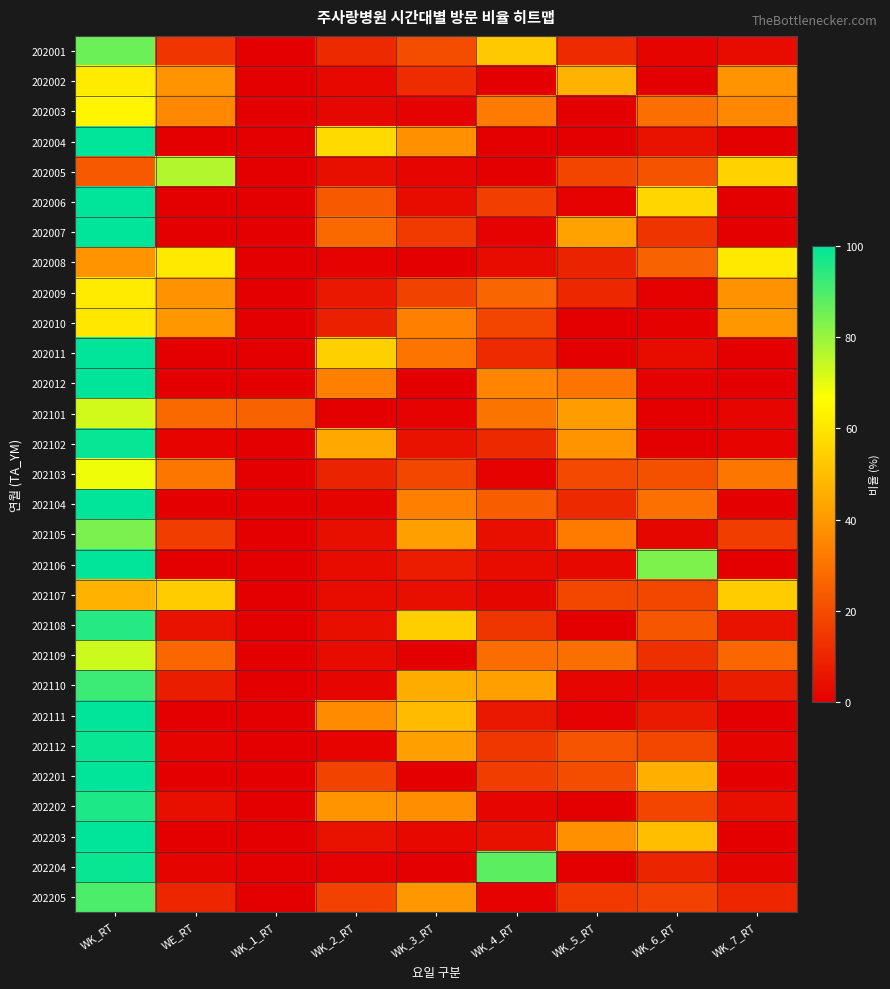

Reading left to right, list all the values displayed in this chart.

202001: WK_RT=85.9	WE_RT=14.1	WK_1_RT=0.0	WK_2_RT=11.1	WK_3_RT=20.5	WK_4_RT=52.6	WK_5_RT=11.5	WK_6_RT=1.4	WK_7_RT=3.0
202002: WK_RT=61.4	WE_RT=38.6	WK_1_RT=0.0	WK_2_RT=2.5	WK_3_RT=11.7	WK_4_RT=0.4	WK_5_RT=46.9	WK_6_RT=0.0	WK_7_RT=38.6
202003: WK_RT=64.2	WE_RT=35.9	WK_1_RT=0.0	WK_2_RT=2.0	WK_3_RT=0.9	WK_4_RT=32.2	WK_5_RT=0.0	WK_6_RT=29.1	WK_7_RT=35.9
202004: WK_RT=100.0	WE_RT=0.0	WK_1_RT=0.0	WK_2_RT=57.0	WK_3_RT=38.0	WK_4_RT=0.0	WK_5_RT=0.0	WK_6_RT=4.9	WK_7_RT=0.0
202005: WK_RT=23.3	WE_RT=76.7	WK_1_RT=0.0	WK_2_RT=3.9	WK_3_RT=1.4	WK_4_RT=0.0	WK_5_RT=18.0	WK_6_RT=21.7	WK_7_RT=55.0
202006: WK_RT=100.0	WE_RT=0.0	WK_1_RT=0.0	WK_2_RT=23.5	WK_3_RT=3.1	WK_4_RT=16.6	WK_5_RT=0.8	WK_6_RT=56.0	WK_7_RT=0.0
202007: WK_RT=100.0	WE_RT=0.0	WK_1_RT=0.0	WK_2_RT=27.5	WK_3_RT=15.4	WK_4_RT=0.8	WK_5_RT=42.5	WK_6_RT=13.8	WK_7_RT=0.0
202008: WK_RT=39.0	WE_RT=61.0	WK_1_RT=0.0	WK_2_RT=0.9	WK_3_RT=0.0	WK_4_RT=3.2	WK_5_RT=9.2	WK_6_RT=25.7	WK_7_RT=61.0
202009: WK_RT=61.7	WE_RT=38.3	WK_1_RT=0.0	WK_2_RT=6.6	WK_3_RT=17.5	WK_4_RT=26.5	WK_5_RT=10.5	WK_6_RT=0.6	WK_7_RT=38.3
202010: WK_RT=60.4	WE_RT=39.6	WK_1_RT=0.0	WK_2_RT=8.4	WK_3_RT=33.6	WK_4_RT=17.9	WK_5_RT=0.0	WK_6_RT=0.4	WK_7_RT=39.6
202011: WK_RT=100.0	WE_RT=0.0	WK_1_RT=0.0	WK_2_RT=54.7	WK_3_RT=30.7	WK_4_RT=11.2	WK_5_RT=0.0	WK_6_RT=3.4	WK_7_RT=0.0
202012: WK_RT=100.0	WE_RT=0.0	WK_1_RT=0.0	WK_2_RT=33.5	WK_3_RT=0.0	WK_4_RT=34.8	WK_5_RT=30.8	WK_6_RT=0.9	WK_7_RT=0.0
202101: WK_RT=72.5	WE_RT=27.5	WK_1_RT=25.9	WK_2_RT=0.0	WK_3_RT=0.8	WK_4_RT=30.6	WK_5_RT=41.2	WK_6_RT=0.0	WK_7_RT=1.6
202102: WK_RT=99.0	WE_RT=1.0	WK_1_RT=0.0	WK_2_RT=44.4	WK_3_RT=5.0	WK_4_RT=10.9	WK_5_RT=38.7	WK_6_RT=0.0	WK_7_RT=1.0
202103: WK_RT=68.7	WE_RT=31.3	WK_1_RT=0.0	WK_2_RT=9.2	WK_3_RT=18.6	WK_4_RT=0.7	WK_5_RT=19.3	WK_6_RT=20.9	WK_7_RT=31.3
202104: WK_RT=100.0	WE_RT=0.0	WK_1_RT=0.0	WK_2_RT=1.3	WK_3_RT=33.8	WK_4_RT=24.7	WK_5_RT=10.9	WK_6_RT=29.4	WK_7_RT=0.0
202105: WK_RT=84.0	WE_RT=16.0	WK_1_RT=0.0	WK_2_RT=4.2	WK_3_RT=41.8	WK_4_RT=3.8	WK_5_RT=32.4	WK_6_RT=1.8	WK_7_RT=16.0
202106: WK_RT=100.0	WE_RT=0.0	WK_1_RT=0.0	WK_2_RT=3.3	WK_3_RT=7.4	WK_4_RT=3.0	WK_5_RT=2.7	WK_6_RT=83.5	WK_7_RT=0.0
202107: WK_RT=46.6	WE_RT=53.4	WK_1_RT=0.0	WK_2_RT=3.1	WK_3_RT=4.0	WK_4_RT=1.9	WK_5_RT=18.9	WK_6_RT=18.7	WK_7_RT=53.4
202108: WK_RT=94.9	WE_RT=5.1	WK_1_RT=0.0	WK_2_RT=4.1	WK_3_RT=54.0	WK_4_RT=14.3	WK_5_RT=0.0	WK_6_RT=22.5	WK_7_RT=5.1
202109: WK_RT=73.0	WE_RT=26.9	WK_1_RT=0.0	WK_2_RT=3.2	WK_3_RT=0.0	WK_4_RT=28.7	WK_5_RT=28.8	WK_6_RT=12.4	WK_7_RT=26.9
202110: WK_RT=92.2	WE_RT=7.8	WK_1_RT=0.0	WK_2_RT=1.4	WK_3_RT=45.2	WK_4_RT=41.6	WK_5_RT=1.5	WK_6_RT=2.4	WK_7_RT=7.8
202111: WK_RT=100.0	WE_RT=0.0	WK_1_RT=0.0	WK_2_RT=36.7	WK_3_RT=49.2	WK_4_RT=6.5	WK_5_RT=0.7	WK_6_RT=7.0	WK_7_RT=0.0
202112: WK_RT=98.8	WE_RT=1.2	WK_1_RT=0.0	WK_2_RT=1.2	WK_3_RT=42.1	WK_4_RT=14.5	WK_5_RT=22.1	WK_6_RT=18.8	WK_7_RT=1.2
202201: WK_RT=100.0	WE_RT=0.0	WK_1_RT=0.0	WK_2_RT=17.7	WK_3_RT=0.3	WK_4_RT=16.0	WK_5_RT=20.2	WK_6_RT=45.8	WK_7_RT=0.0
202202: WK_RT=96.2	WE_RT=3.8	WK_1_RT=0.0	WK_2_RT=38.8	WK_3_RT=37.5	WK_4_RT=1.6	WK_5_RT=0.3	WK_6_RT=17.9	WK_7_RT=3.8
202203: WK_RT=100.0	WE_RT=0.0	WK_1_RT=0.0	WK_2_RT=4.8	WK_3_RT=2.6	WK_4_RT=4.6	WK_5_RT=38.2	WK_6_RT=49.8	WK_7_RT=0.0
202204: WK_RT=98.8	WE_RT=1.2	WK_1_RT=0.0	WK_2_RT=0.9	WK_3_RT=0.3	WK_4_RT=87.7	WK_5_RT=0.0	WK_6_RT=9.8	WK_7_RT=1.2
202205: WK_RT=90.0	WE_RT=10.0	WK_1_RT=0.0	WK_2_RT=17.1	WK_3_RT=39.8	WK_4_RT=0.9	WK_5_RT=15.1	WK_6_RT=17.1	WK_7_RT=10.0